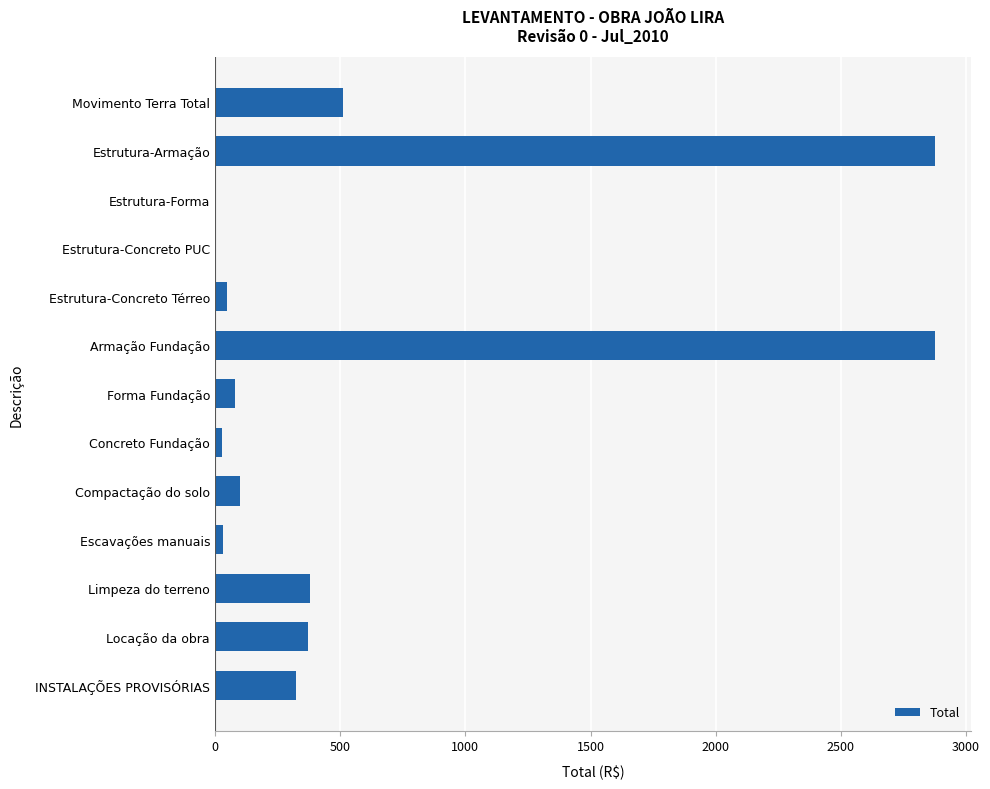

Where is the data nearest to the value 1439?

Movimento Terra Total